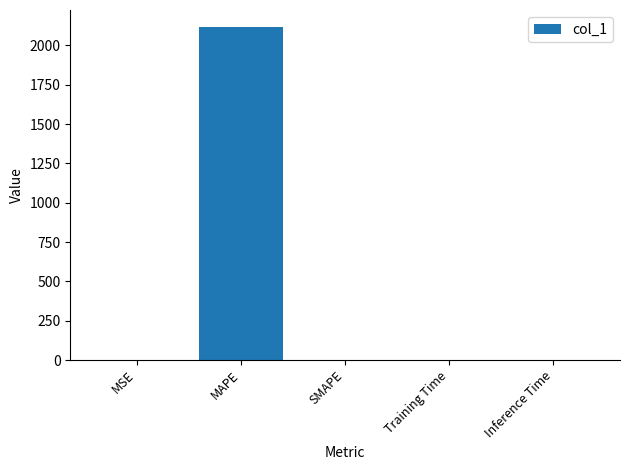

Which category has the highest value across all series?

MAPE